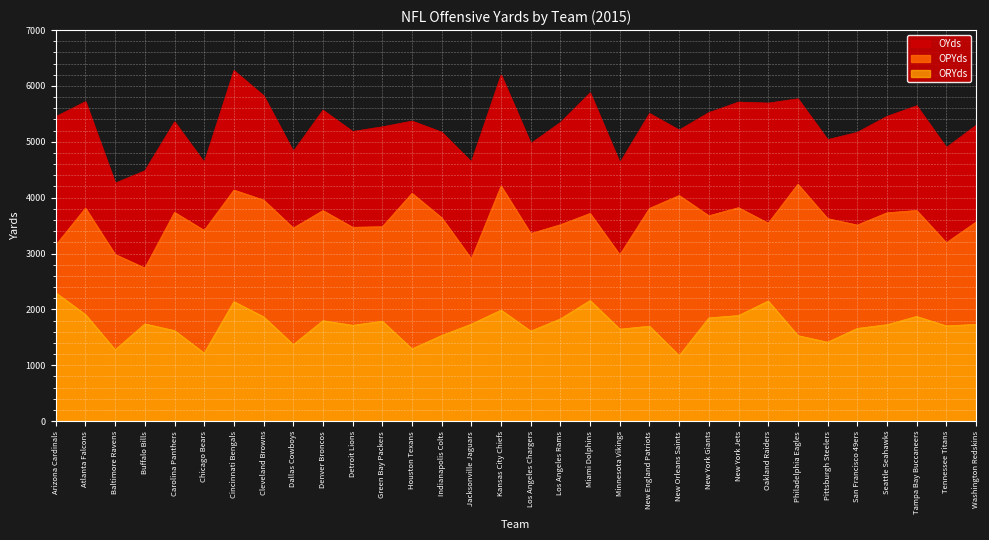

List the series in order of their overall mean, lowest first.

ORYds, OPYds, OYds